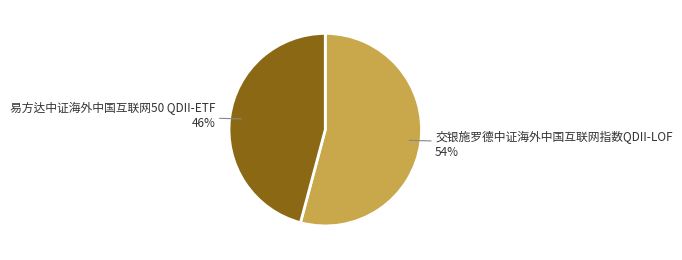

How many segments does this pie chart have?

2